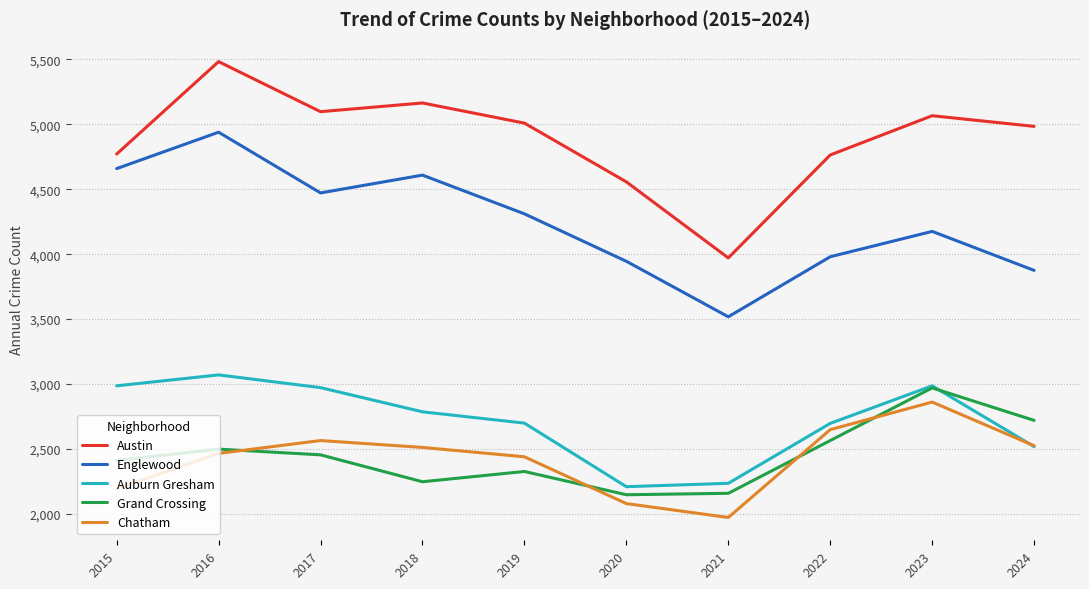

True or false: Grand Crossing and Englewood intersect in this chart.

False